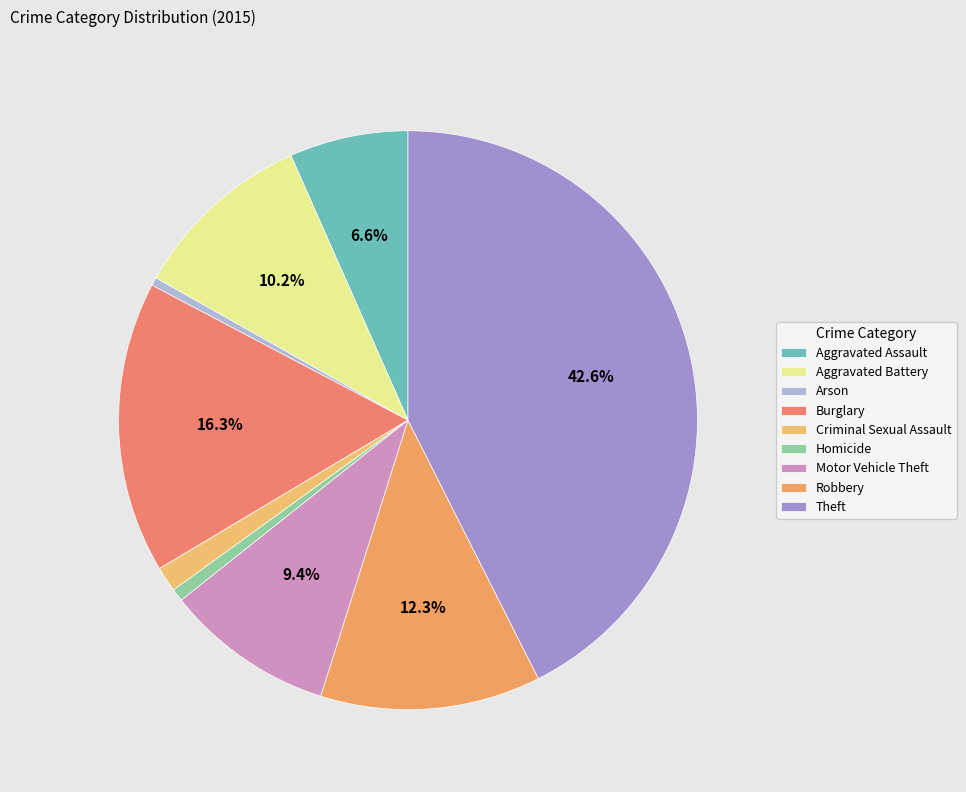

Combined, what portion of the pie is Motor Vehicle Theft and Aggravated Assault?

16.1%